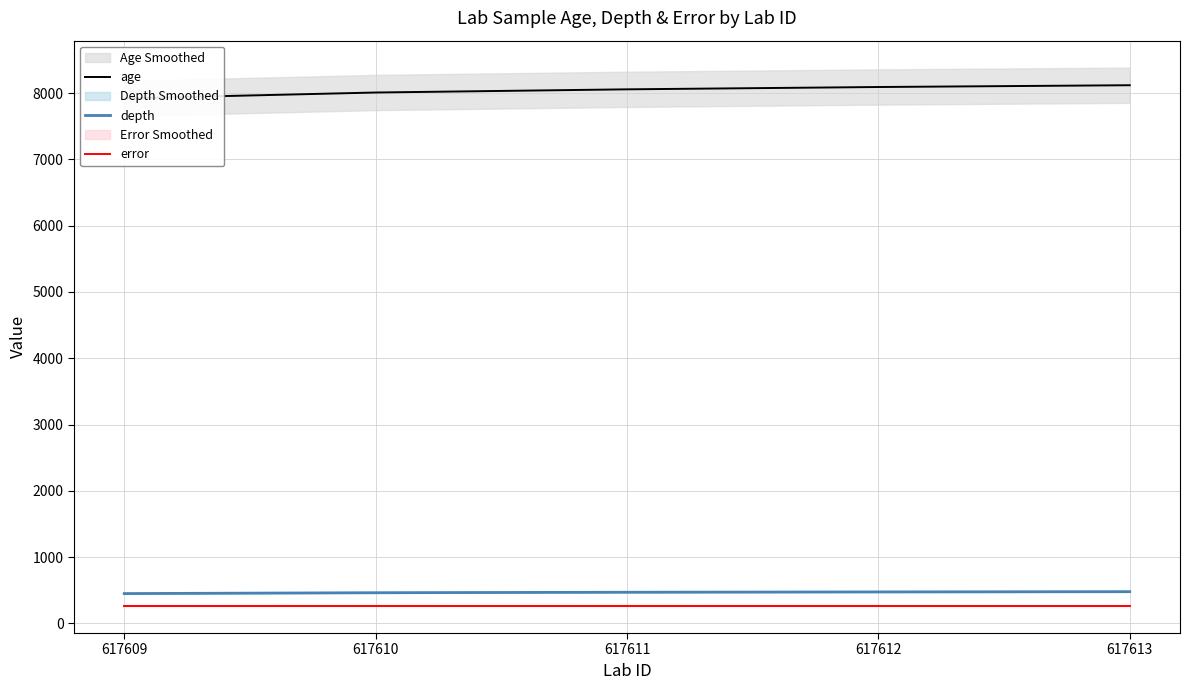

True or false: error and depth cross at least once.

False